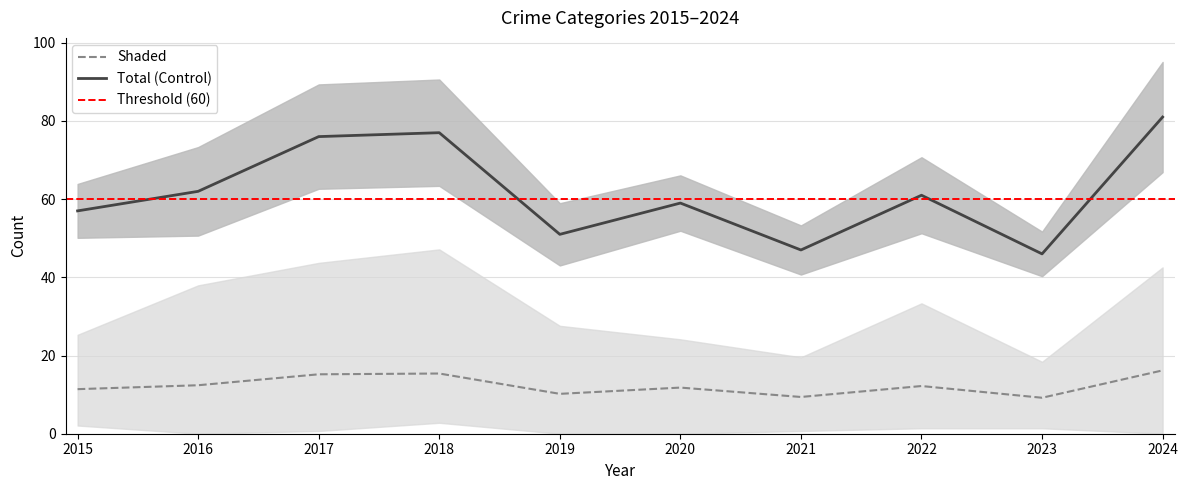

What is the minimum value for Total (Control)?

46.0